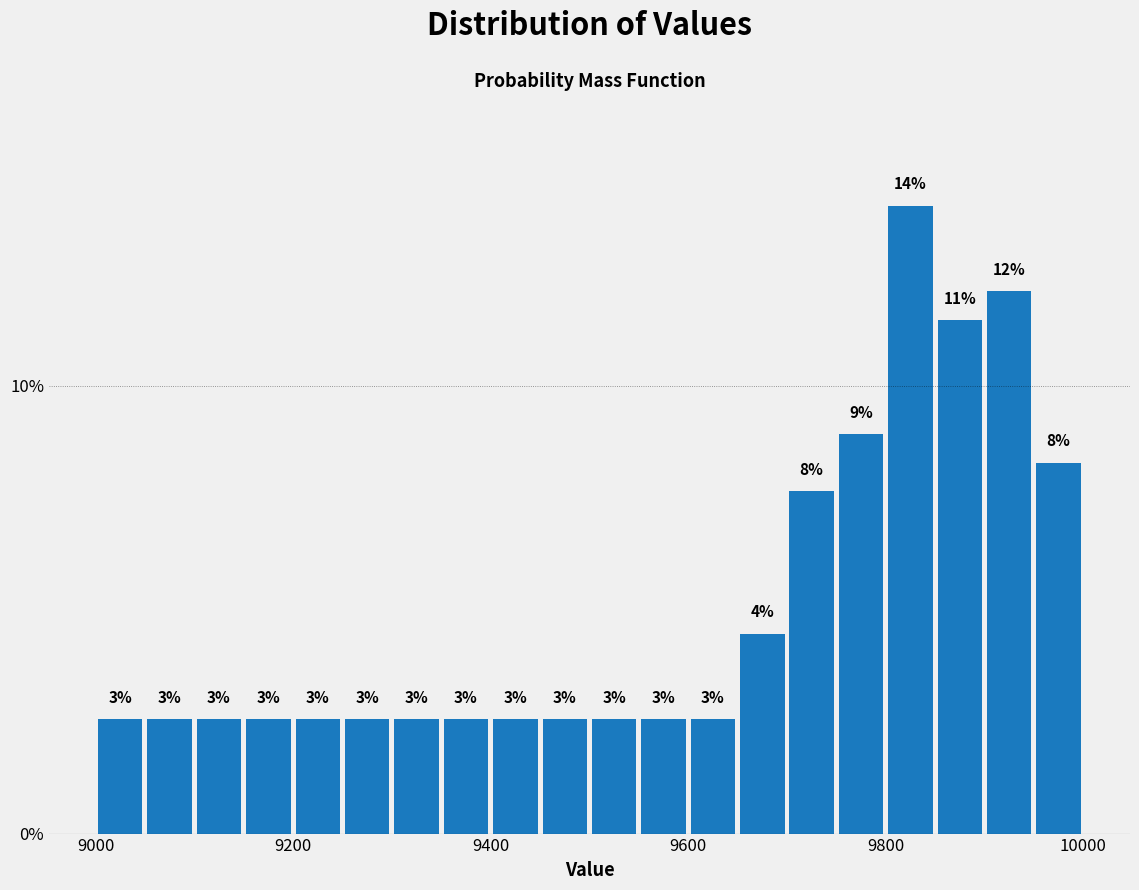

Read against the x-axis, roughly where is the centre of the tallest bar?

9820